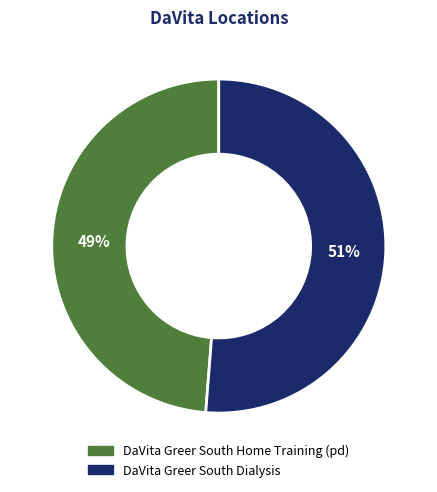

To the nearest percent, what is the combined percentage of DaVita Greer South Dialysis and DaVita Greer South Home Training (pd)?

100%